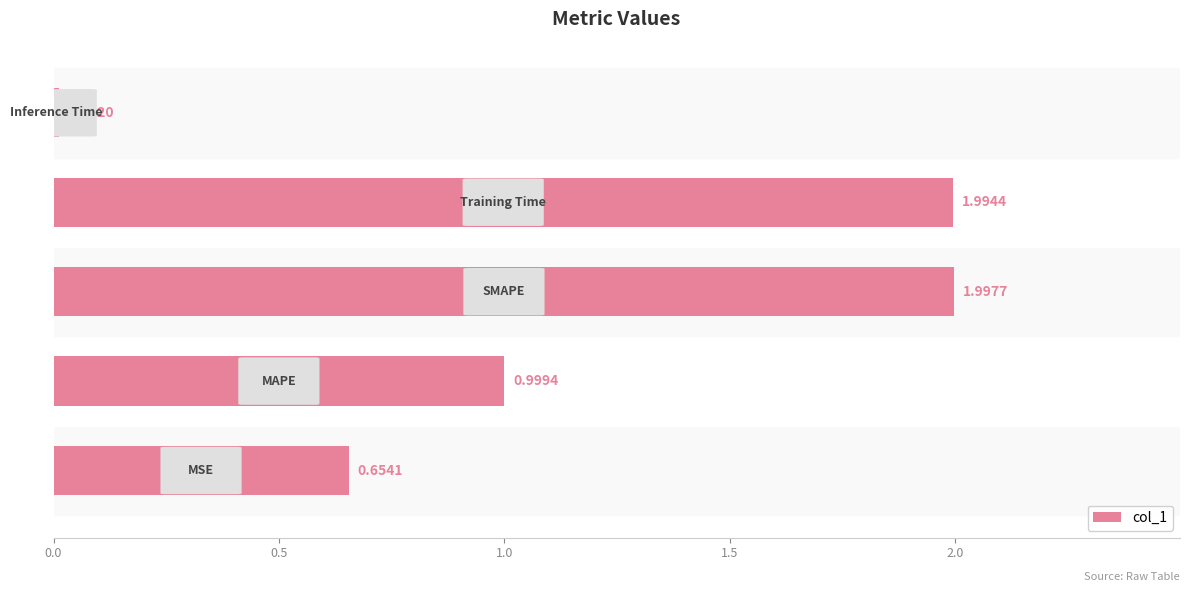

What is the difference between the maximum and minimum values?

2.0